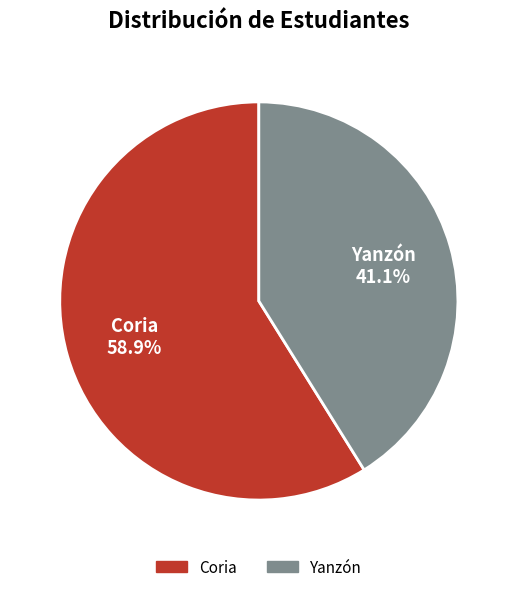

To the nearest percent, what percentage of the pie is Yanzón?

41%